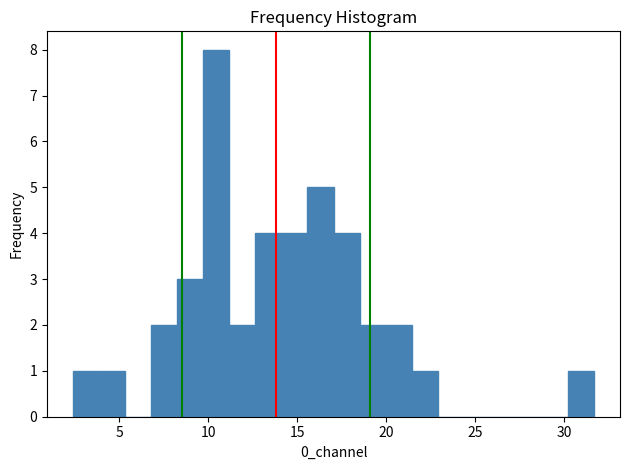

Read against the x-axis, roughly where is the centre of the tallest bar?

10.5